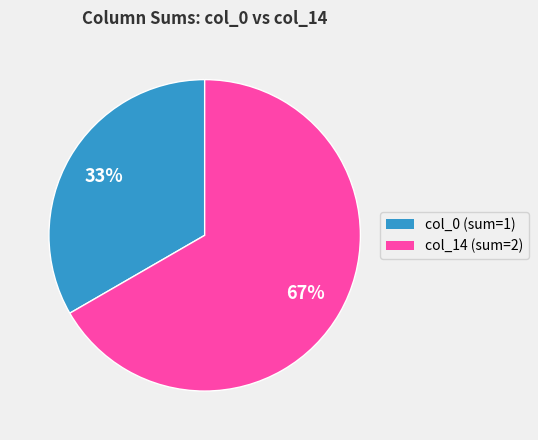

To the nearest percent, what is the combined percentage of col_0 (sum=1) and col_14 (sum=2)?

100%